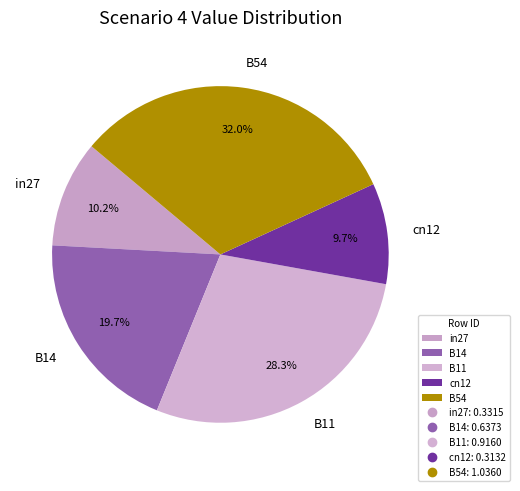

To the nearest percent, what is the combined percentage of cn12 and B14?

29%